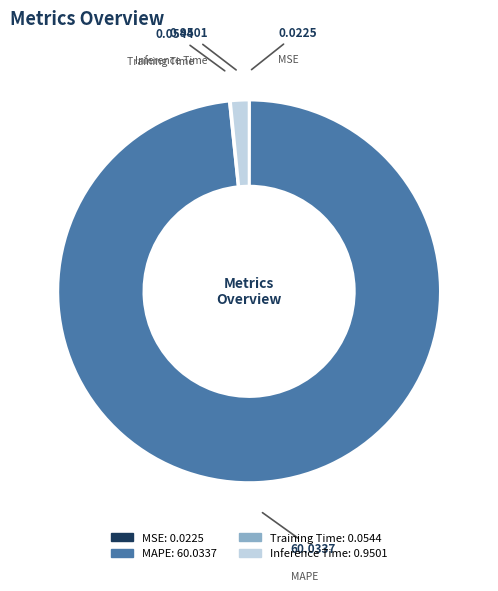

Is MAPE the majority of the pie?

Yes